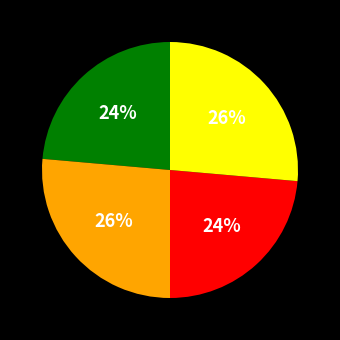

Is there any slice that represents more than half of the pie?

No